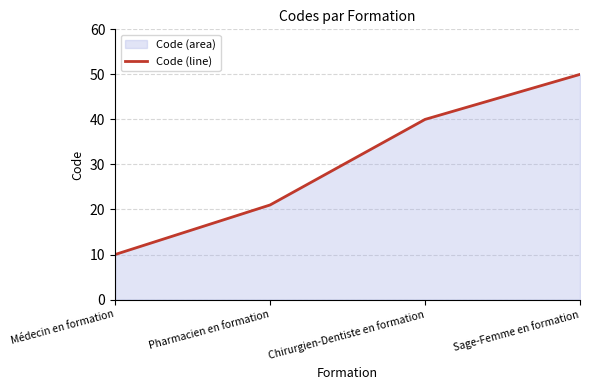

Is it true that the value at Pharmacien en formation is 21?

True